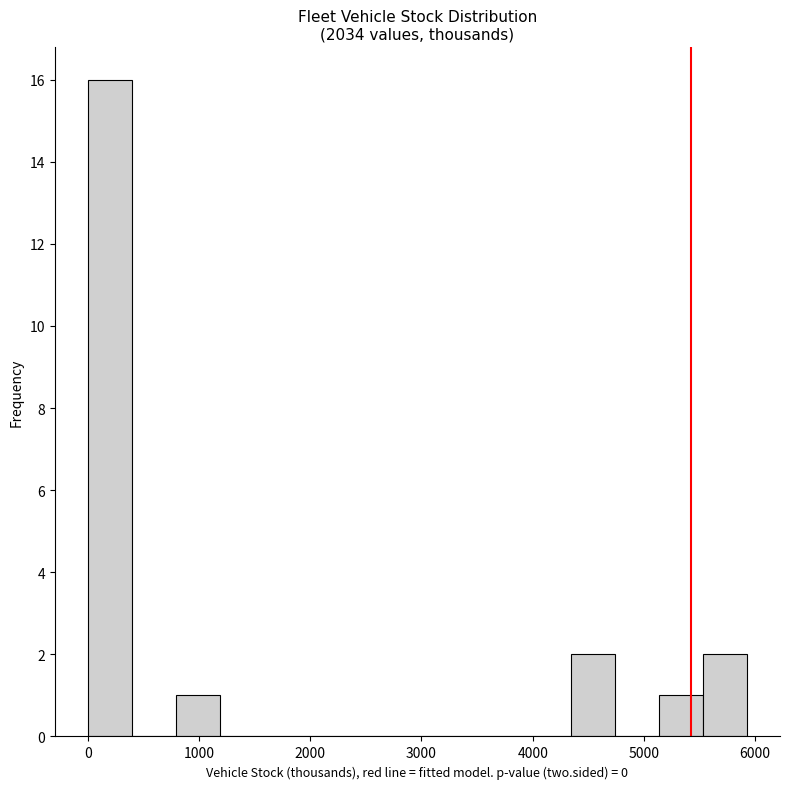

Read against the x-axis, roughly where is the centre of the tallest bar?

200